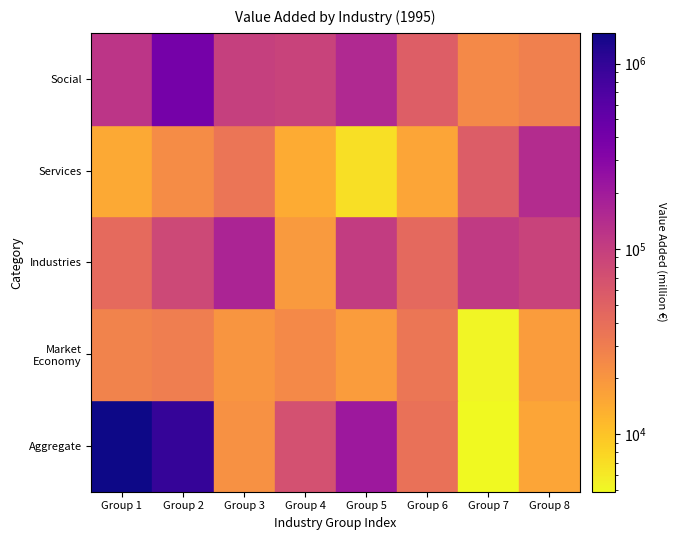

What is the sum of all values?

4913388.3